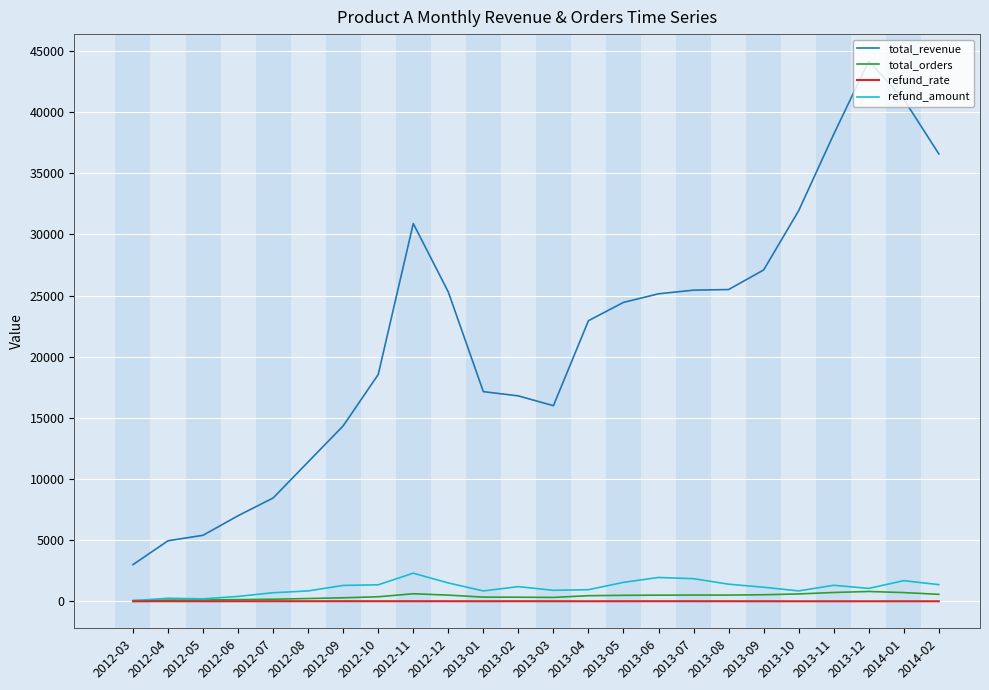

What is the sum of the refund_rate values at 2012-09 and 2012-06?

14.8